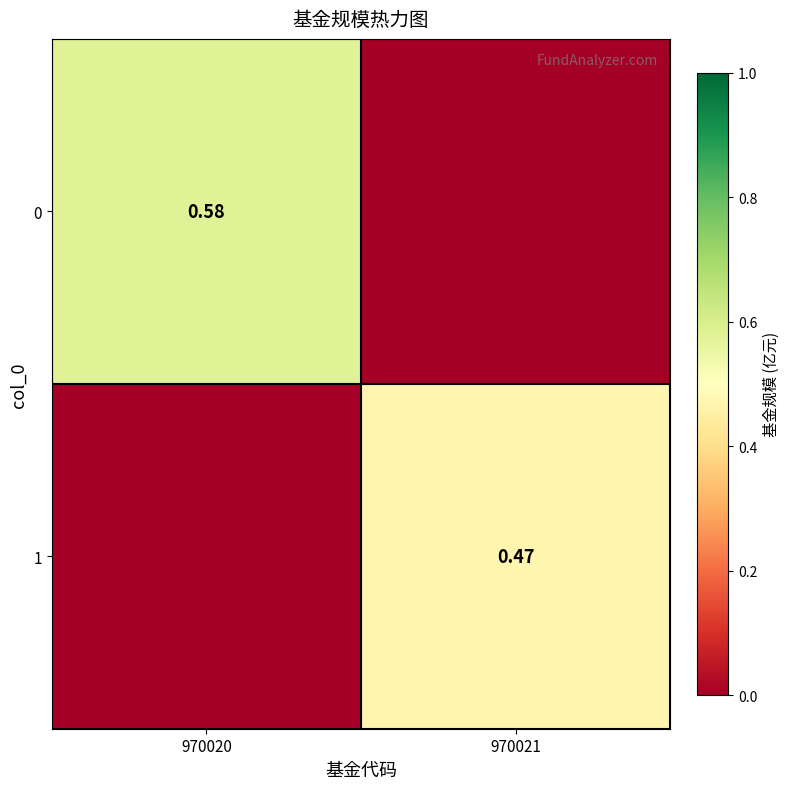

Is the value of 0 at 970021 greater than the value of 1 at 970021?

No